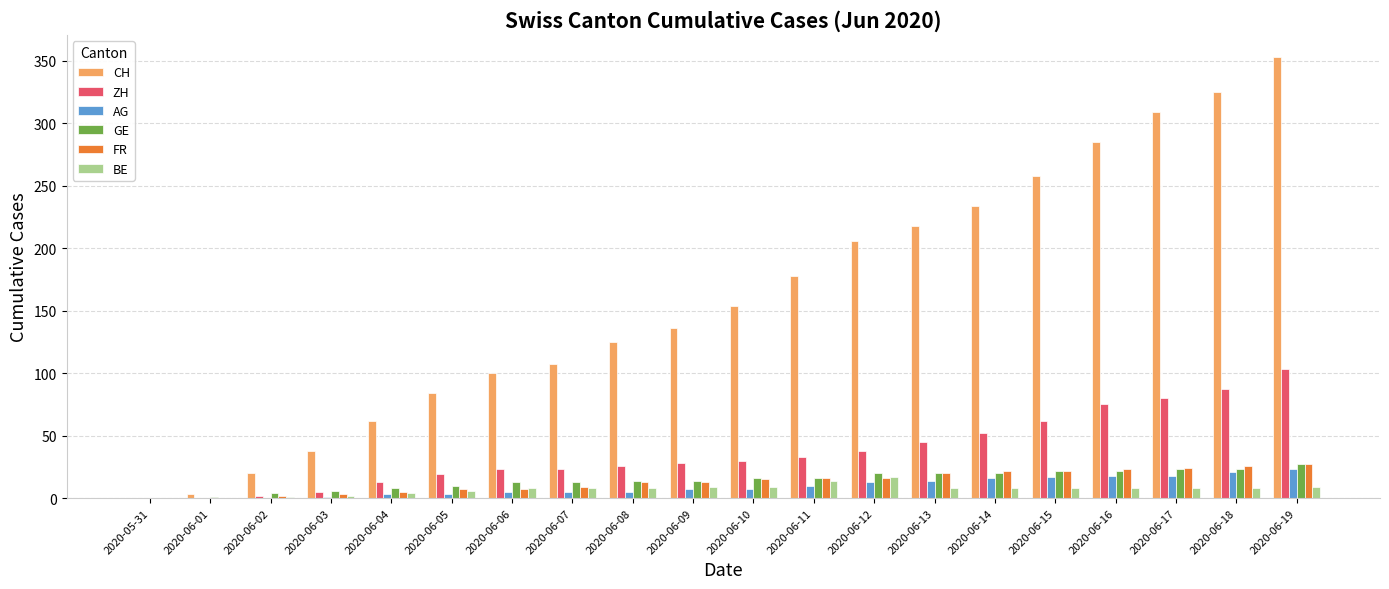

Between 2020-06-07 and 2020-06-16, which series saw the biggest shift?

CH